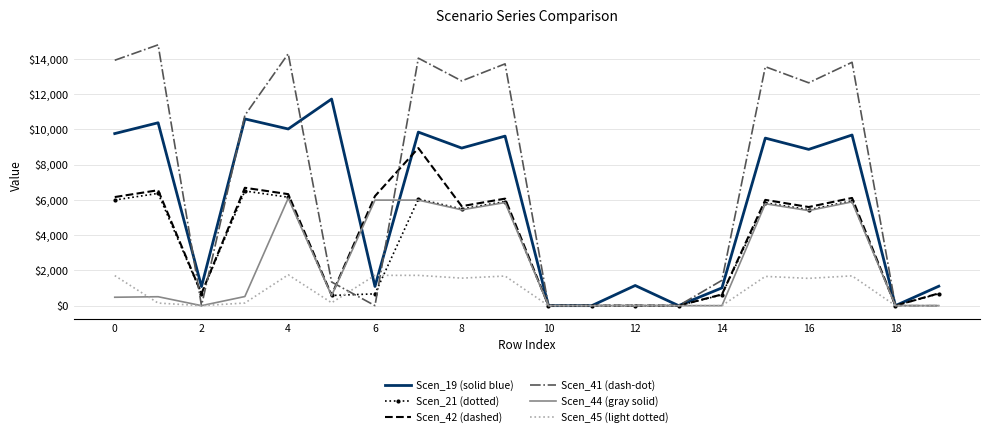

What is the greatest value displayed?

14790.5